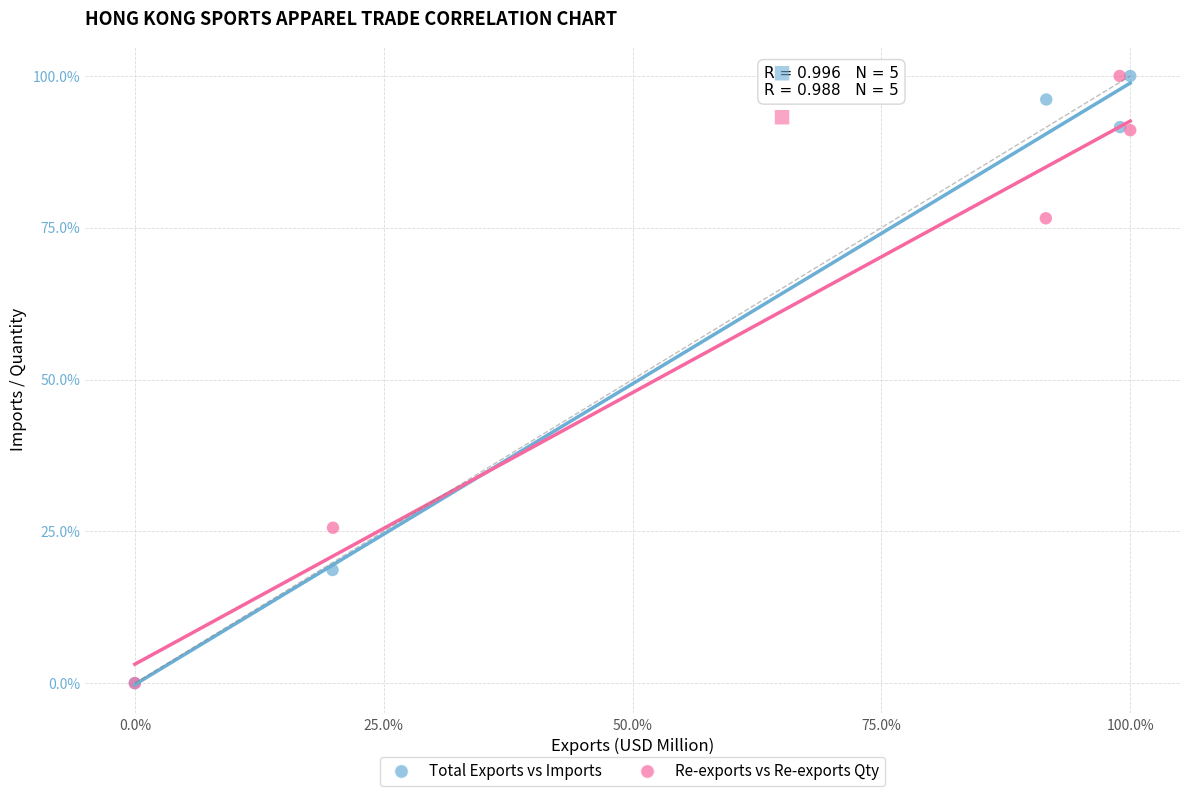

What are all the series names shown in the legend?

Total Exports vs Imports, Re-exports vs Re-exports Qty